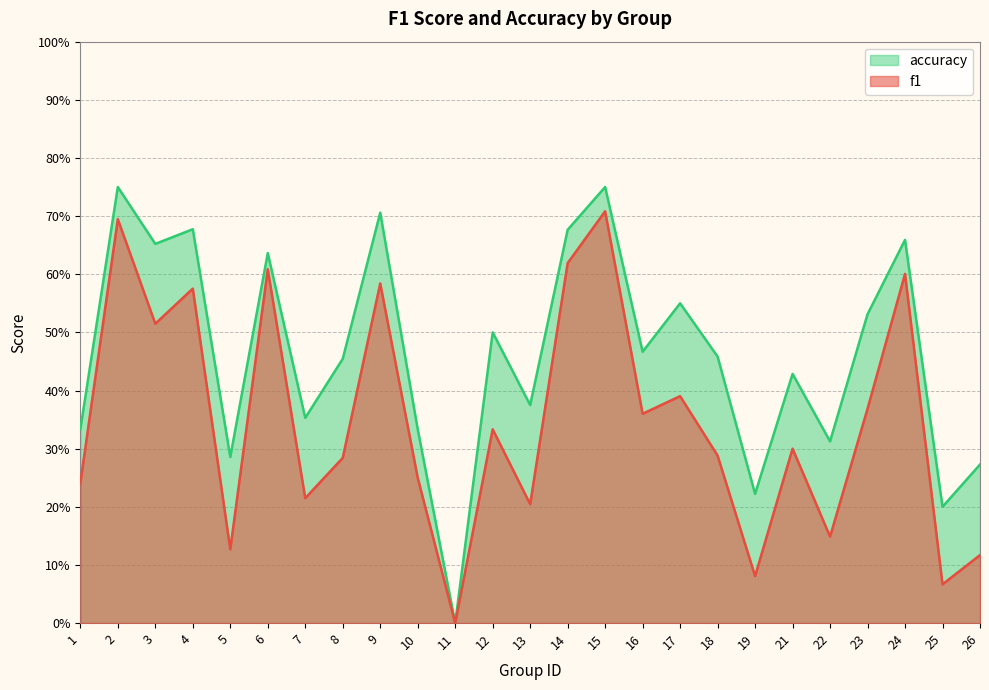

How many data points does each series have?

25